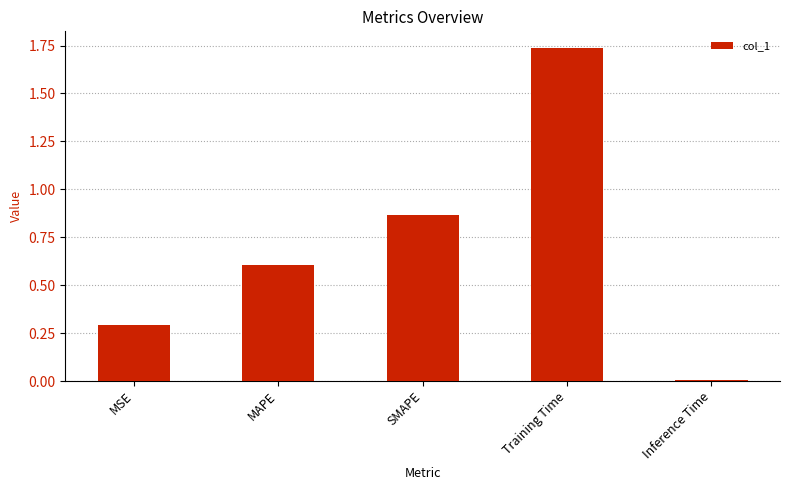

Which label corresponds to the smallest value in the chart?

Inference Time